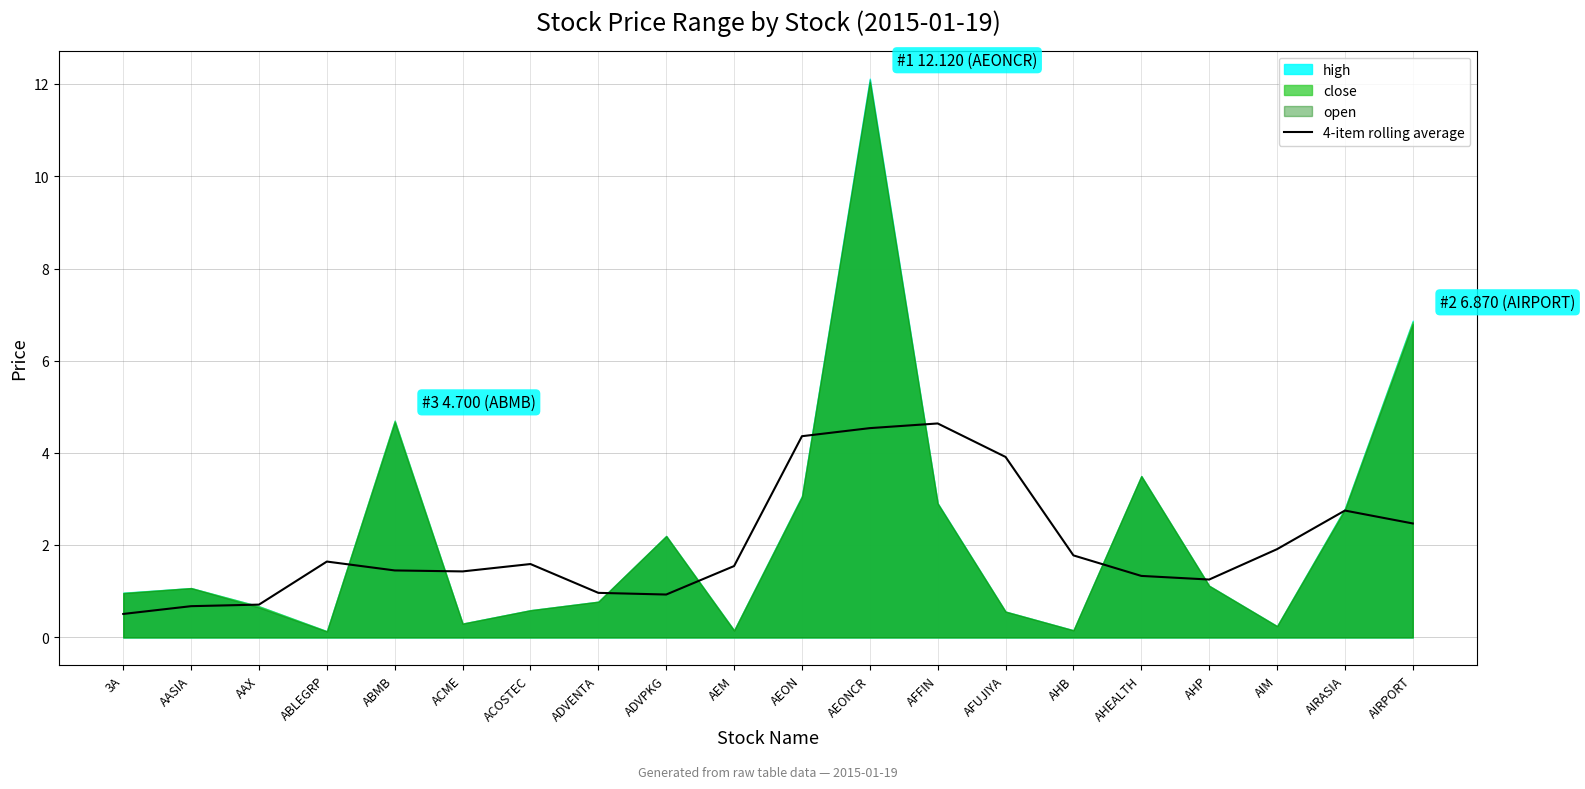

True or false: the data has more than 0 interior local peaks.

True